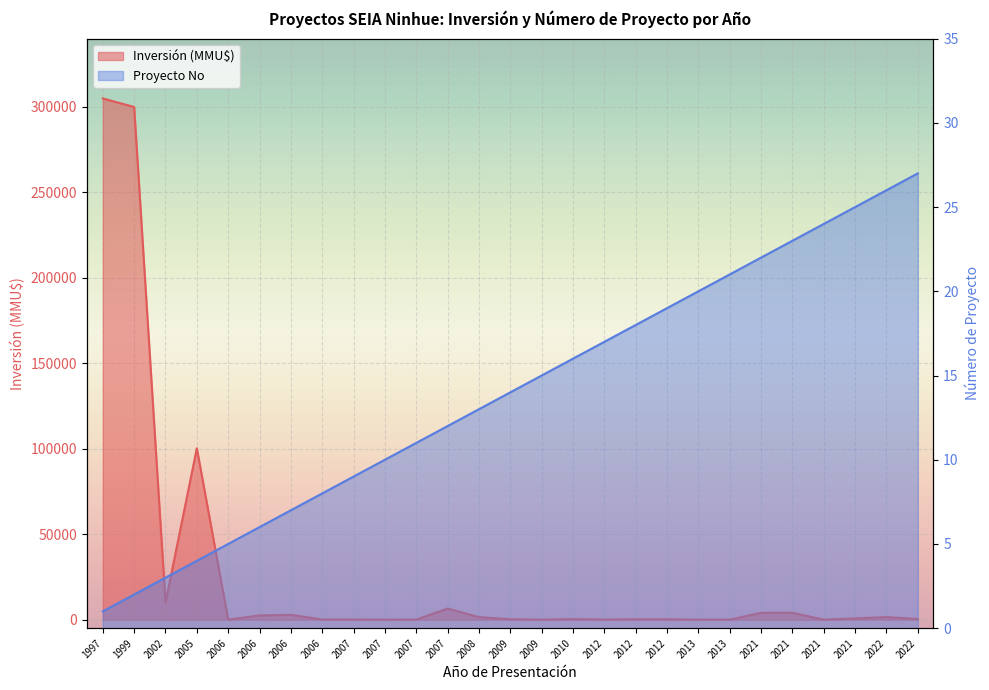

Which has a higher value, 2022 or 2021?

2022